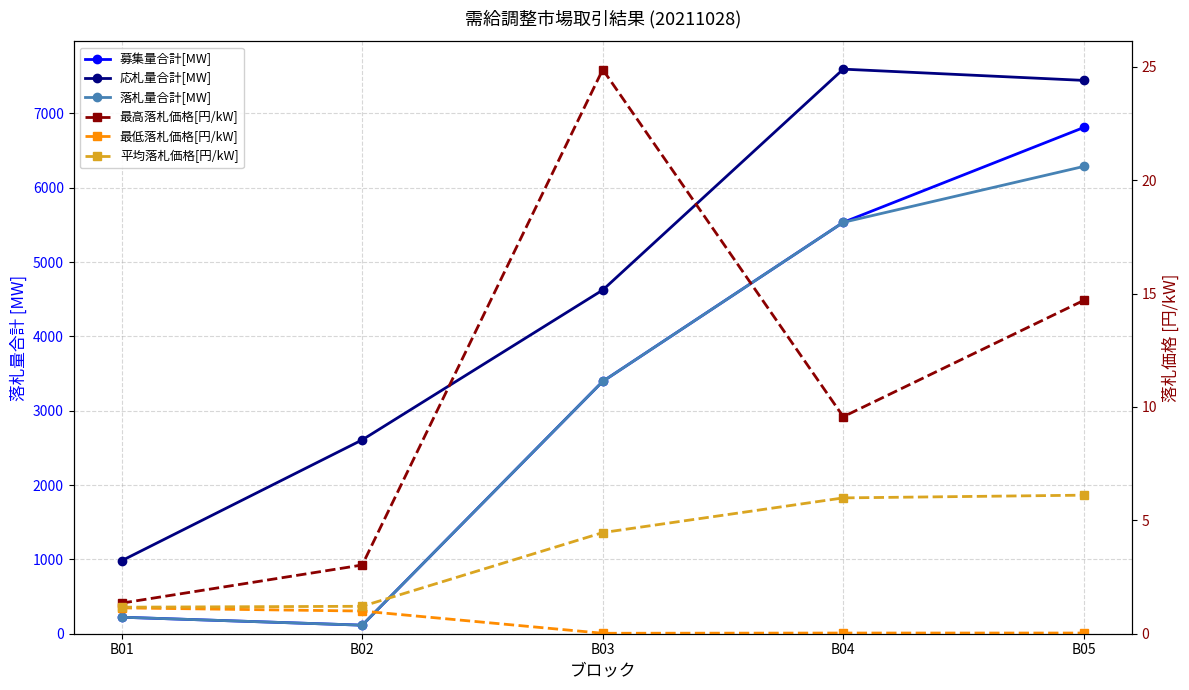

What is the difference between the highest and lowest values at B04?

7594.7